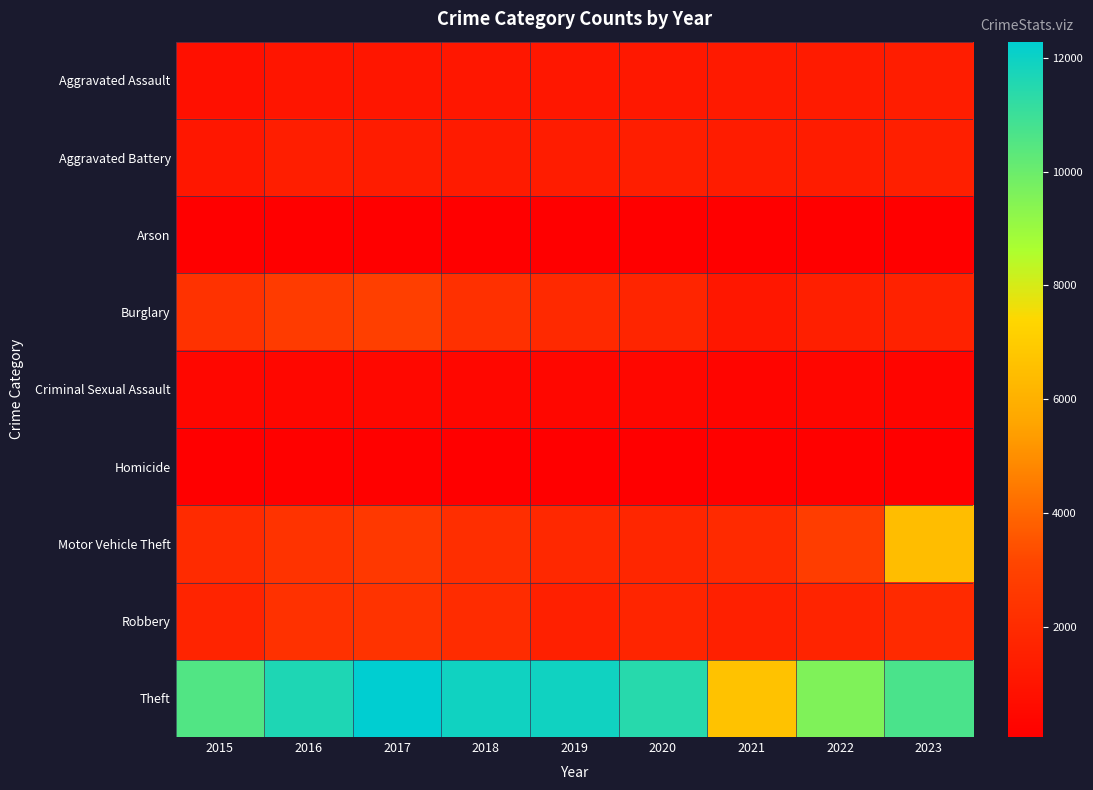

At how many categories does at least one series exceed 9020?

8